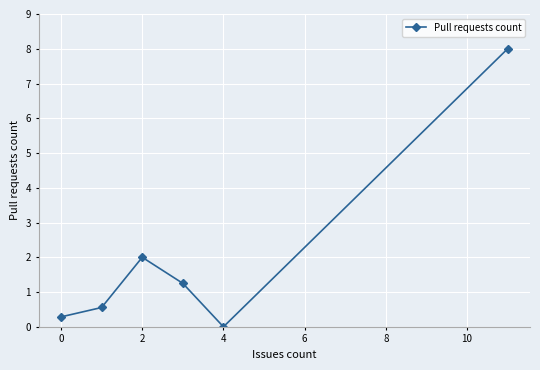

True or false: the data has more than 1 interior local peaks.

False